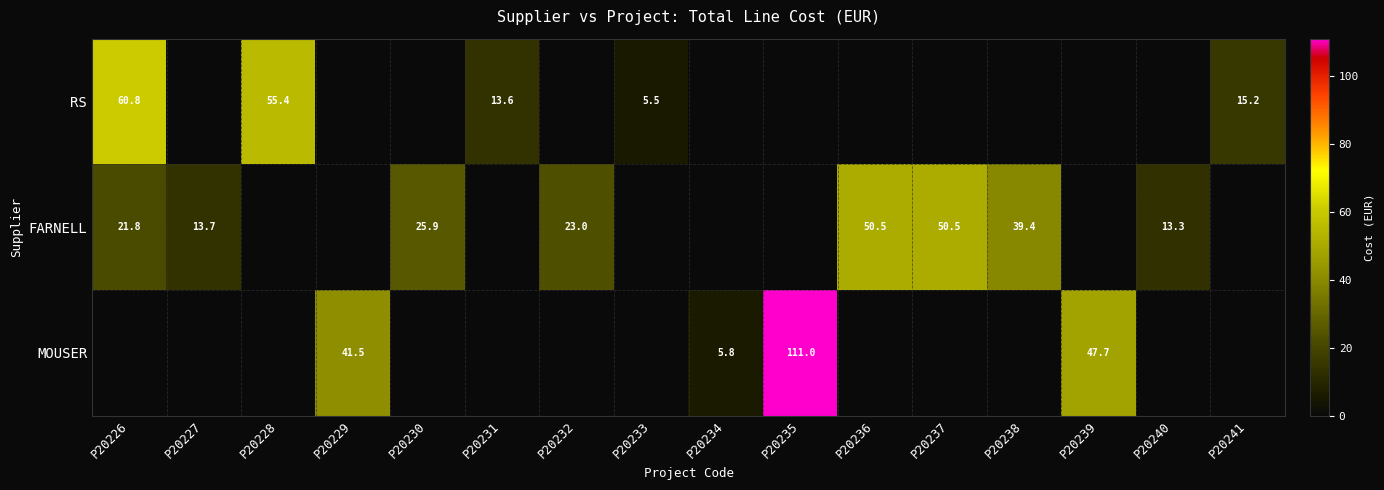

At which category is the sum across all series the highest?

P20235